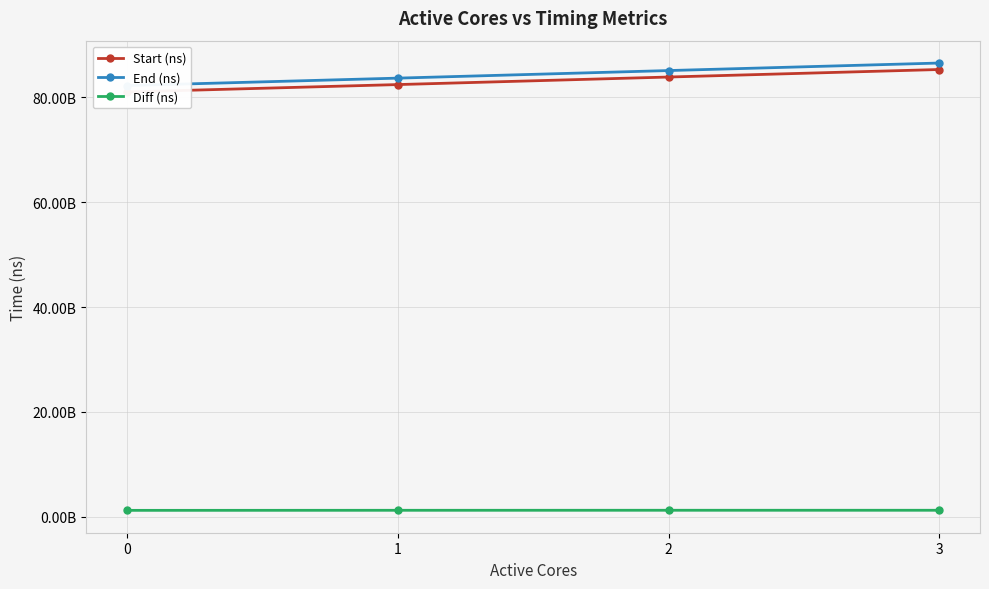

What is the greatest value displayed?

86573056317